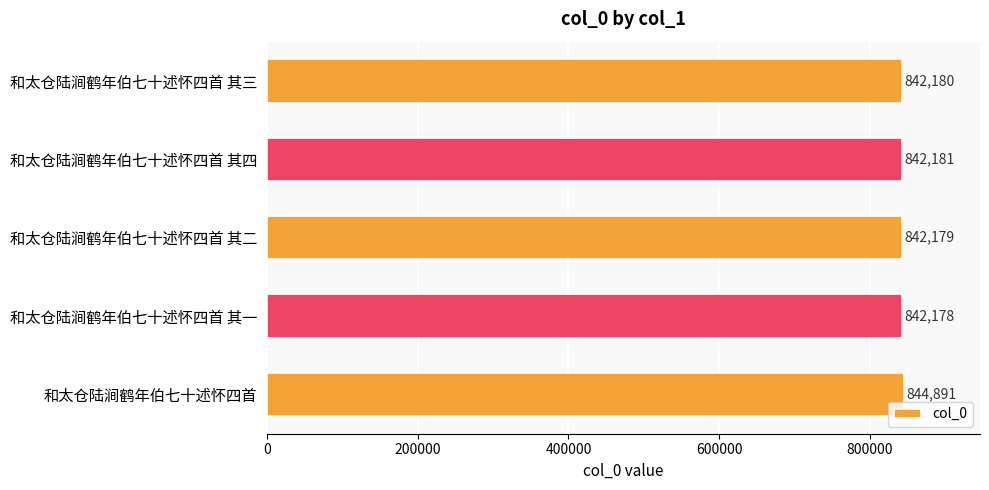

At which label is the value closest to 843534?

和太仓陆涧鹤年伯七十述怀四首 其四